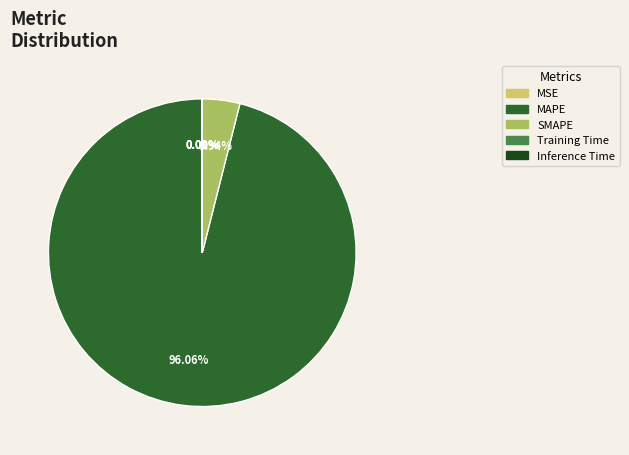

Between MAPE and SMAPE, which is larger?

MAPE